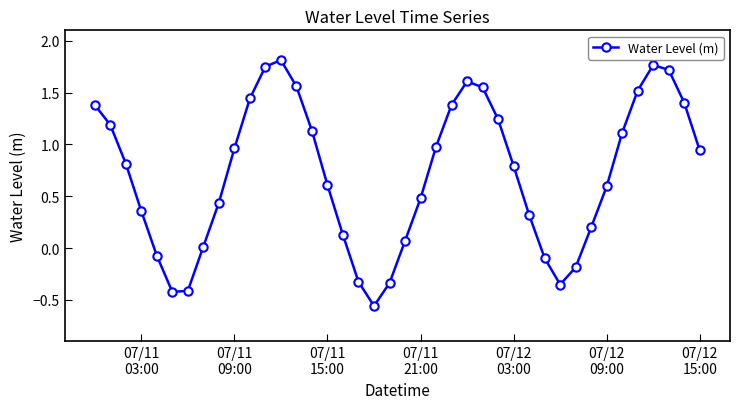

How many interior local peaks (higher than both neighbors) does the data have?

3